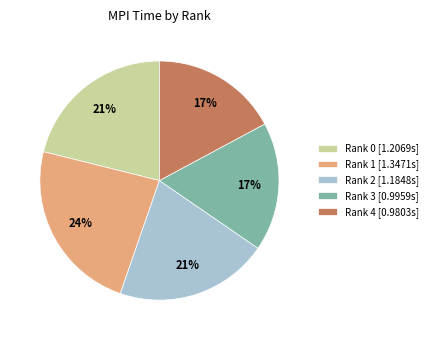

To the nearest percent, what portion does Rank 4 represent?

17%